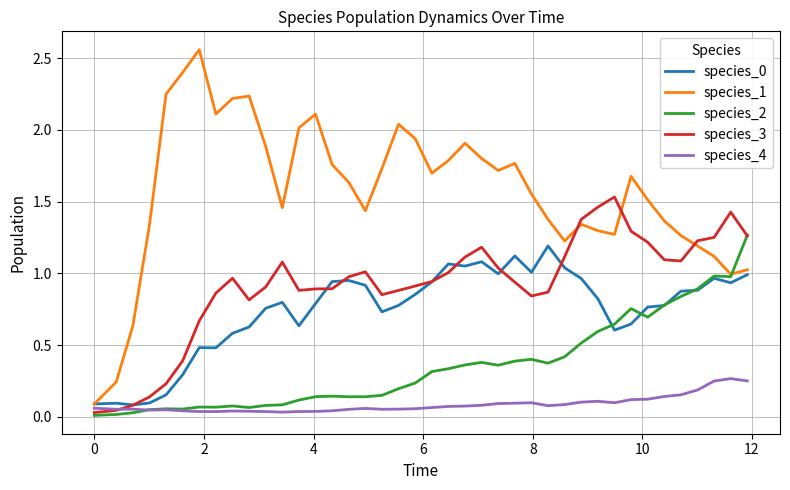

Which series has the largest total across all categories?

species_1